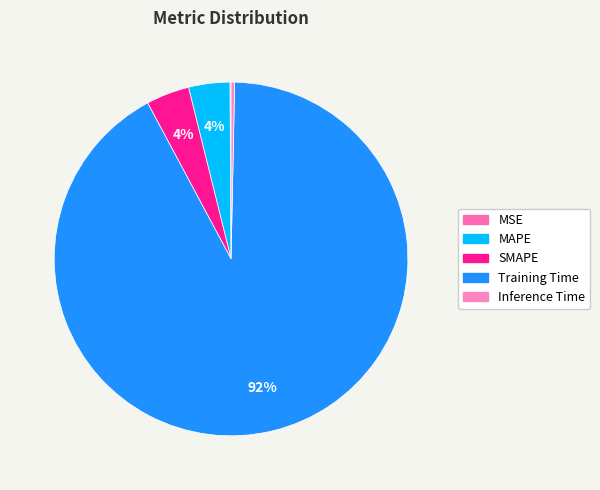

Count the number of slices in the pie.

5